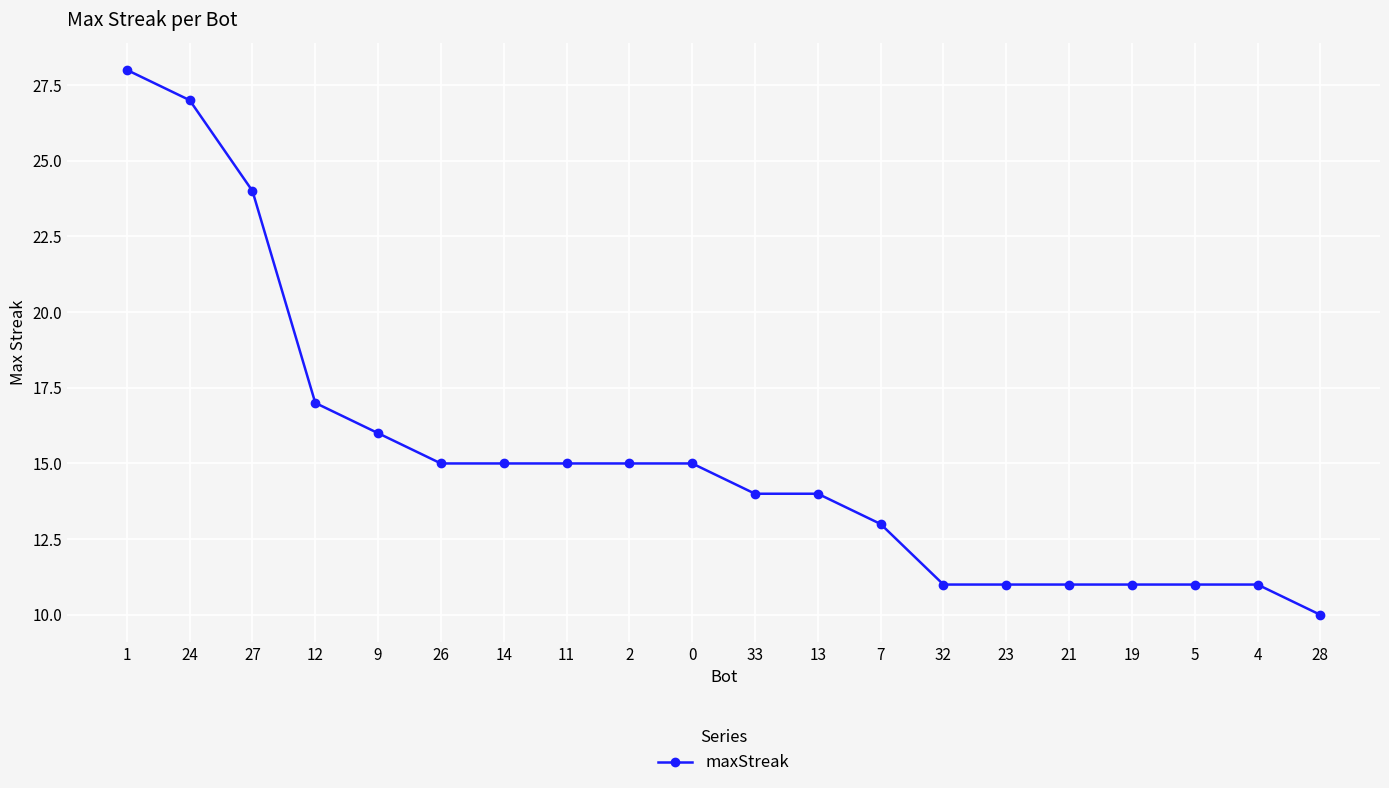

Between 0 and 12, which is larger?

12